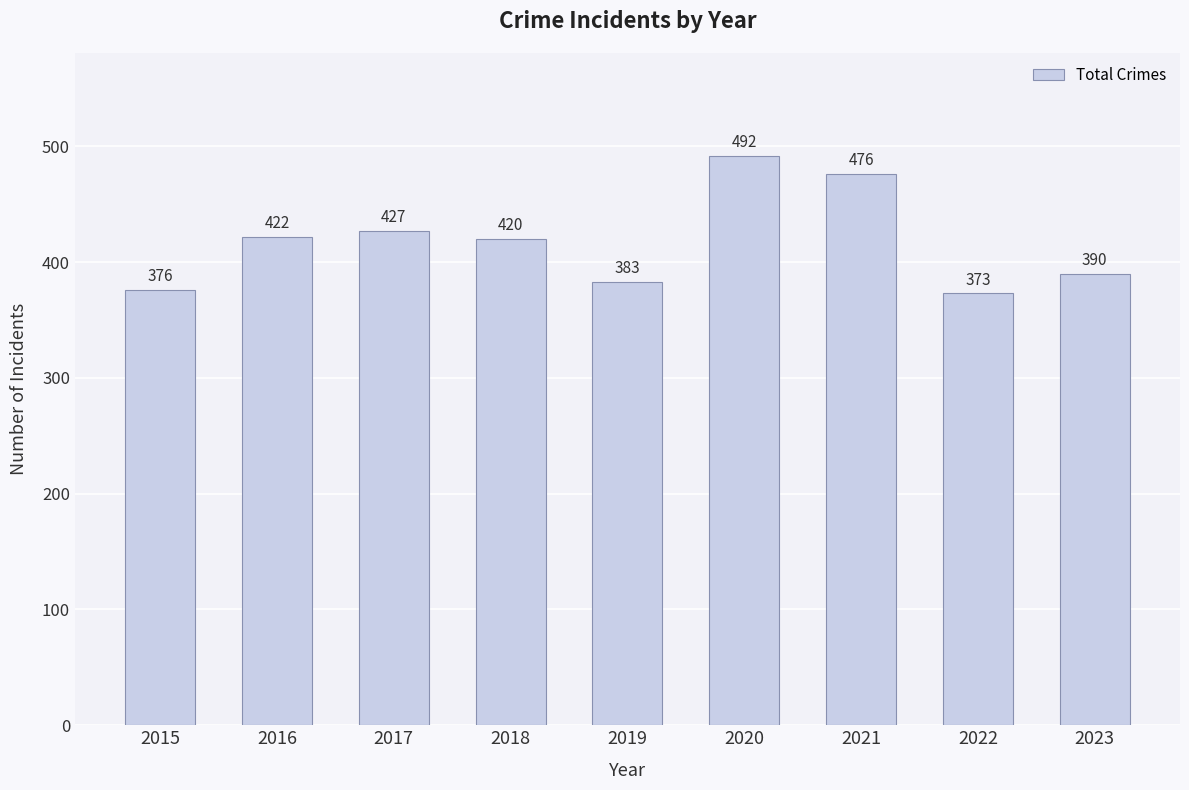

Approximately how many times larger is the value at 2022 compared to 2015?

1.0